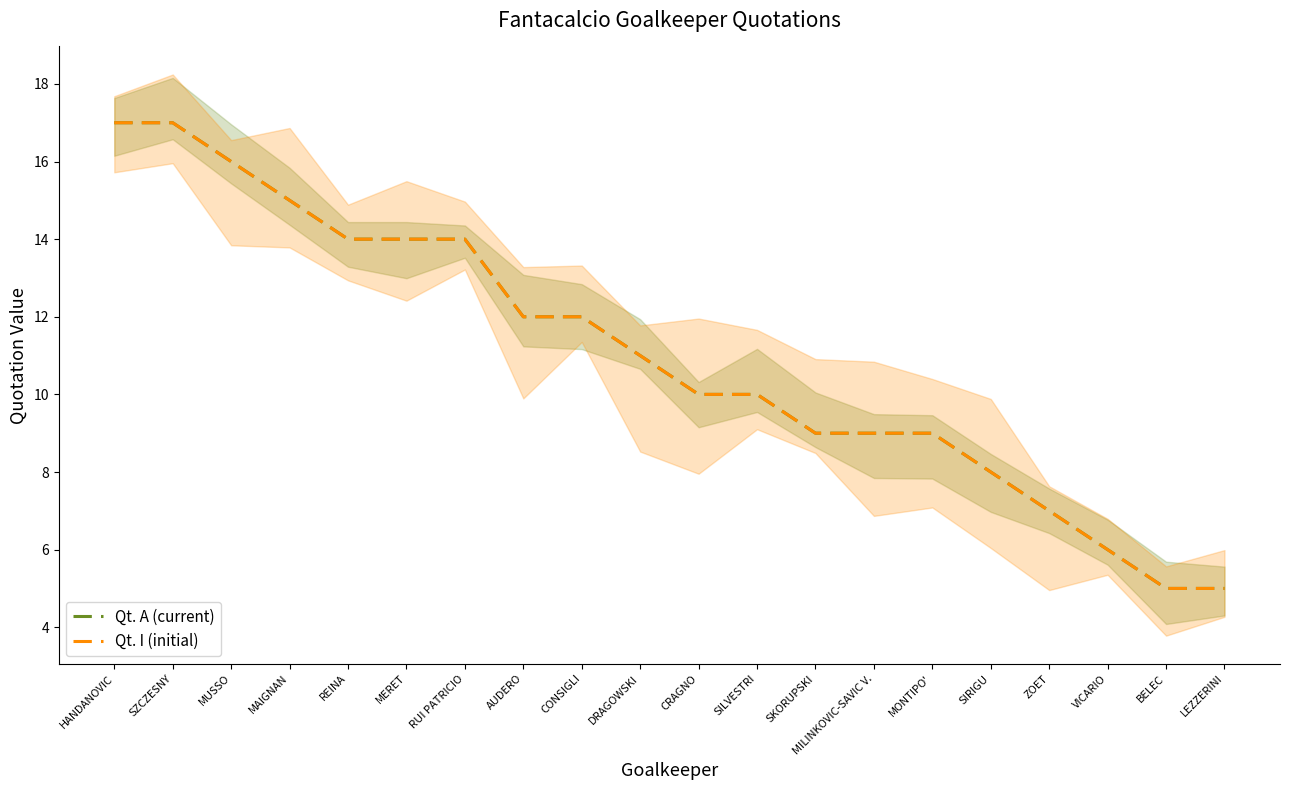

Is the value of Qt. A (current) at SIRIGU greater than the value of Qt. I (initial) at LEZZERINI?

Yes